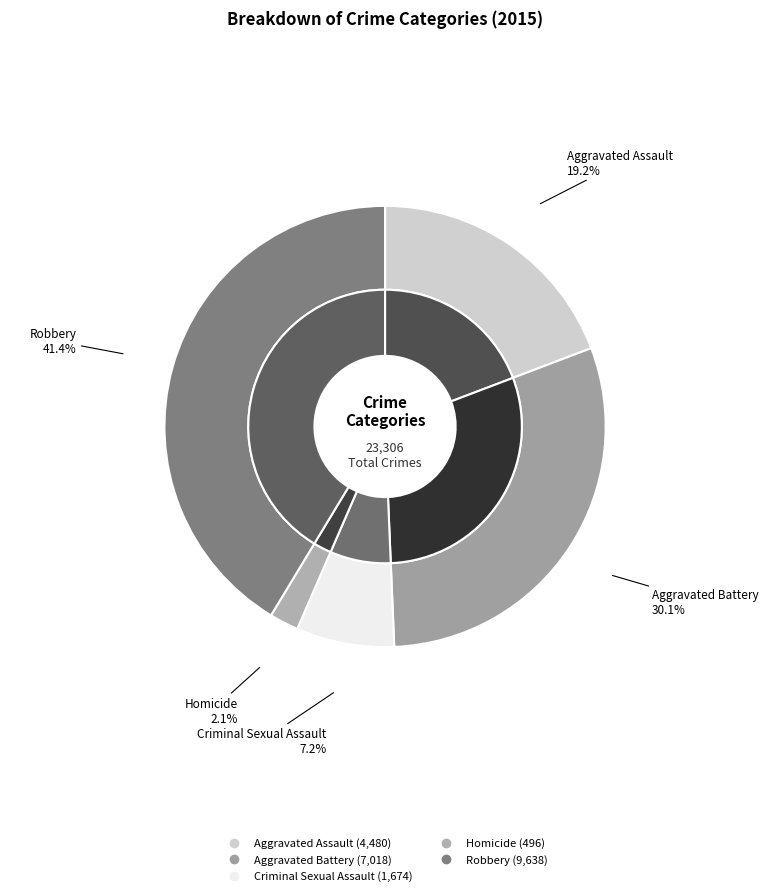

To the nearest percent, what is the difference between the largest and smallest slice percentages?

39%